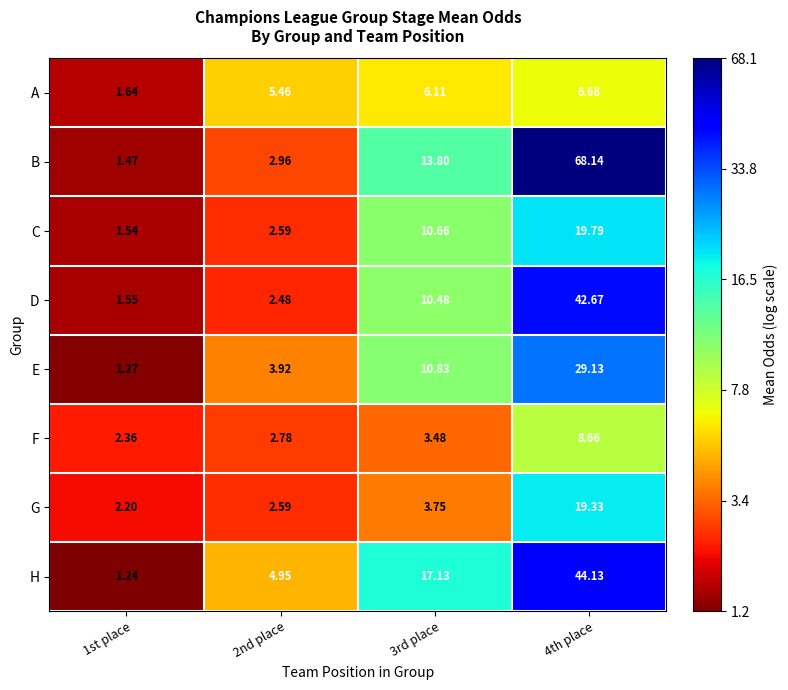

What is the maximum value shown in the chart?

68.1